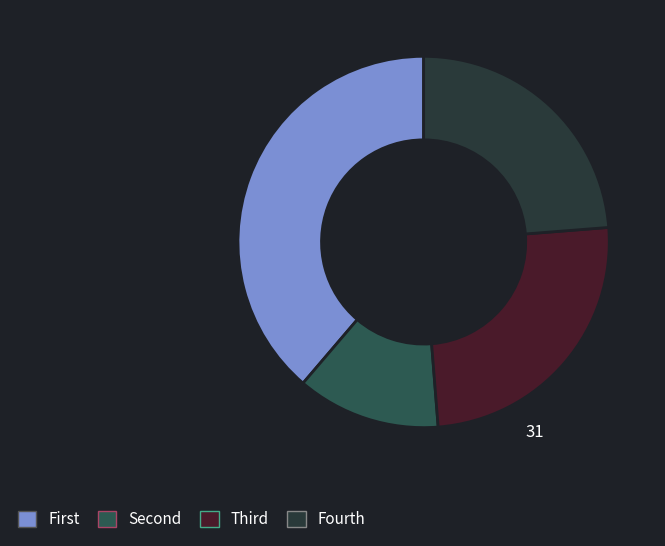

How many slices are in this pie chart?

4